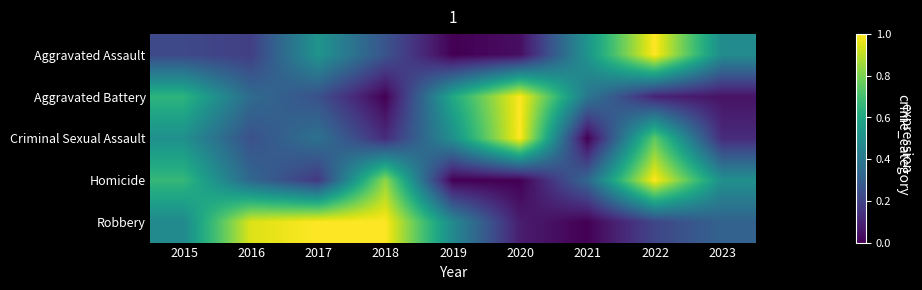

How many categories are shown in the chart?

9